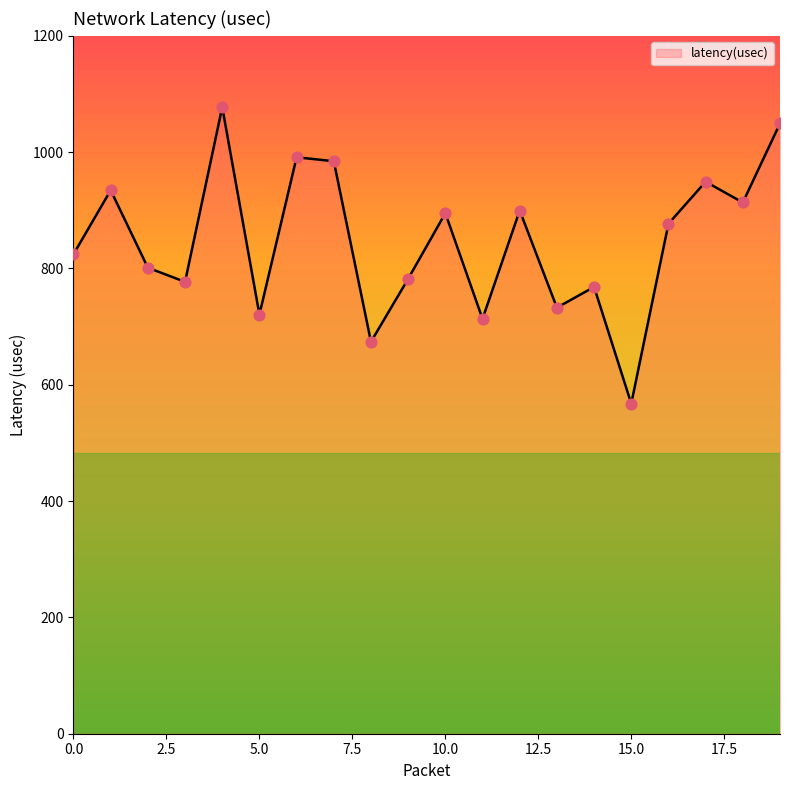

What is the minimum value shown in the chart?

567.6